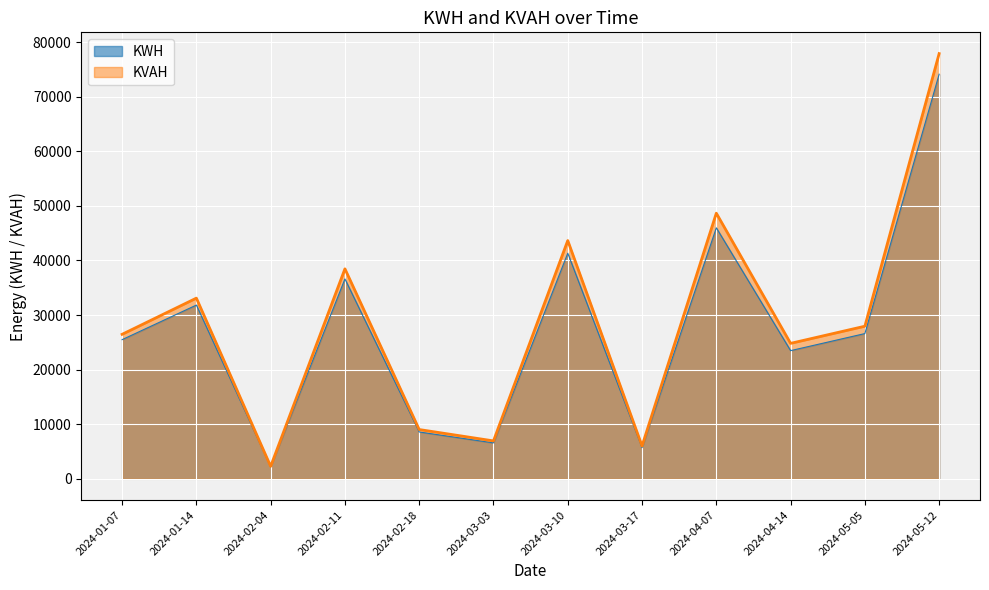

Reading left to right, transcribe all the data shown in this chart.

KWH: 2024-01-07=25489.8	2024-01-14=31827.0	2024-02-04=2176.5	2024-02-11=36612.9	2024-02-18=8581.7	2024-03-03=6580.9	2024-03-10=41329.4	2024-03-17=5697.8	2024-04-07=45974.7	2024-04-14=23477.6	2024-05-05=26605.5	2024-05-12=74109.1
KVAH: 2024-01-07=26467.8	2024-01-14=33097.1	2024-02-04=2283.0	2024-02-11=38461.7	2024-02-18=9027.1	2024-03-03=6945.0	2024-03-10=43644.4	2024-03-17=6022.1	2024-04-07=48655.9	2024-04-14=24812.4	2024-05-05=27952.3	2024-05-12=77889.2